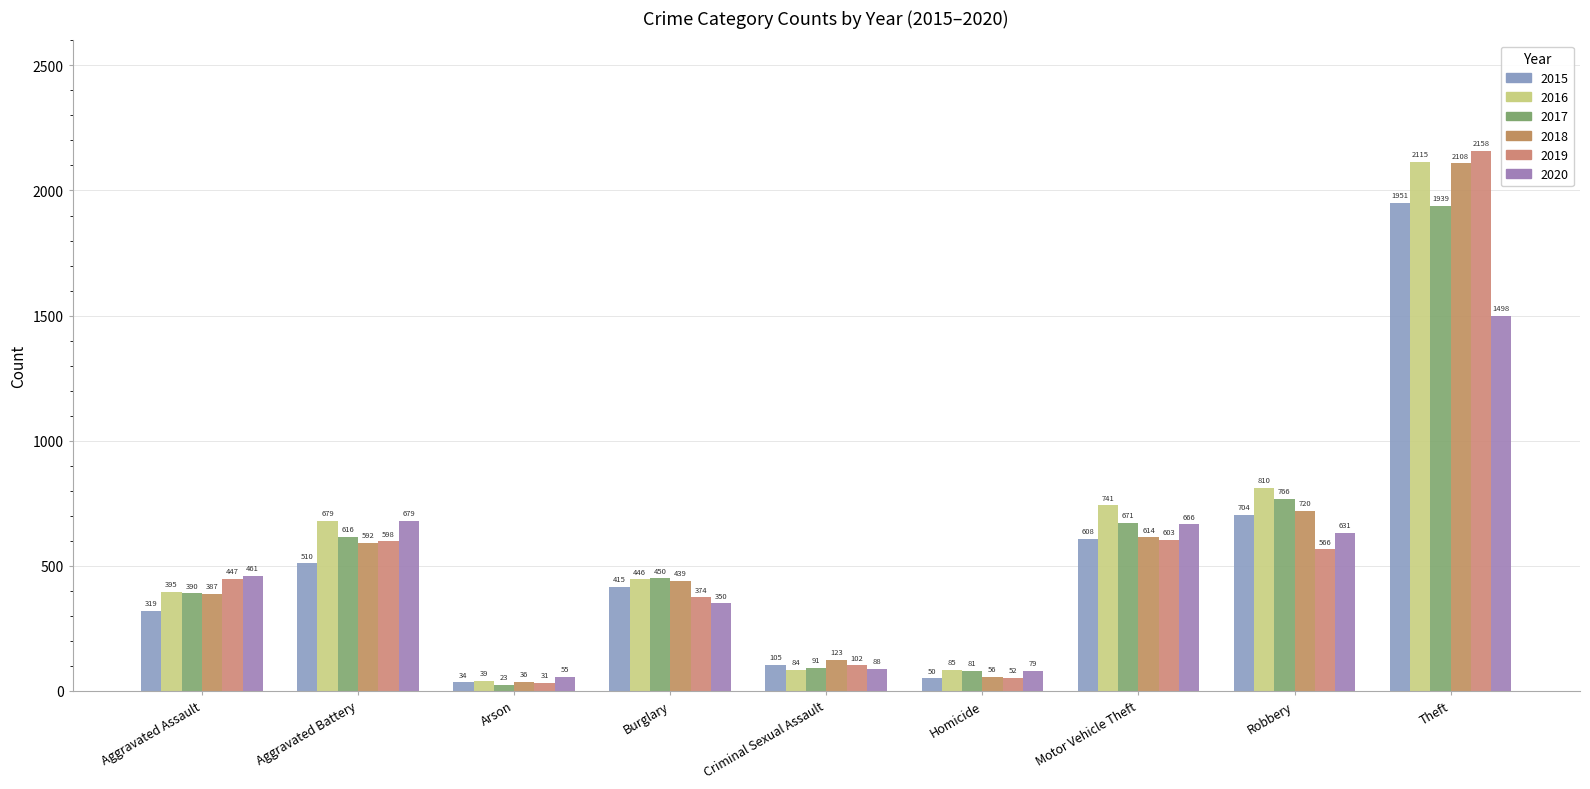

What is the difference between the 2019 values at Theft and Motor Vehicle Theft?

1555